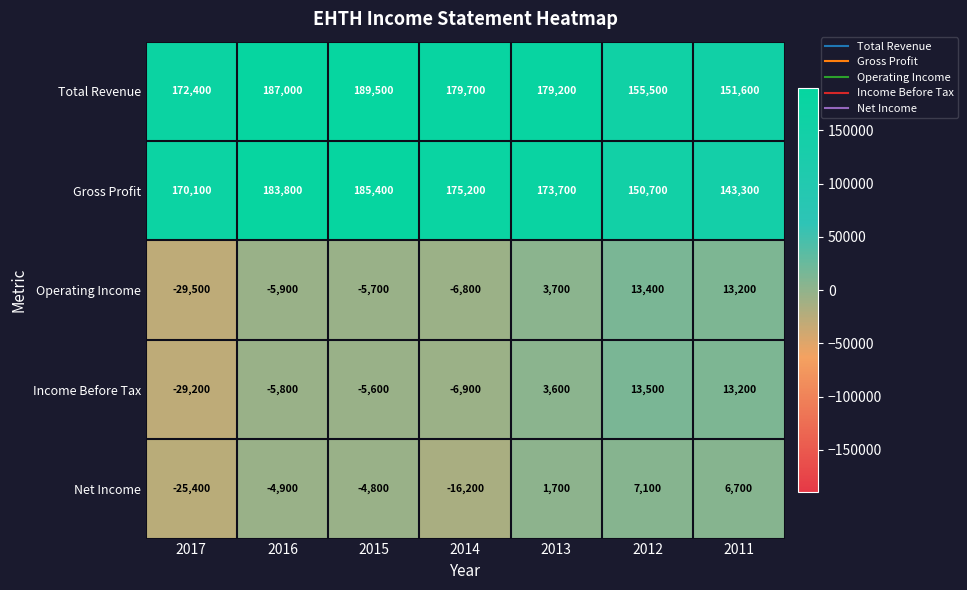

Which series has the widest spread of values?

Operating Income